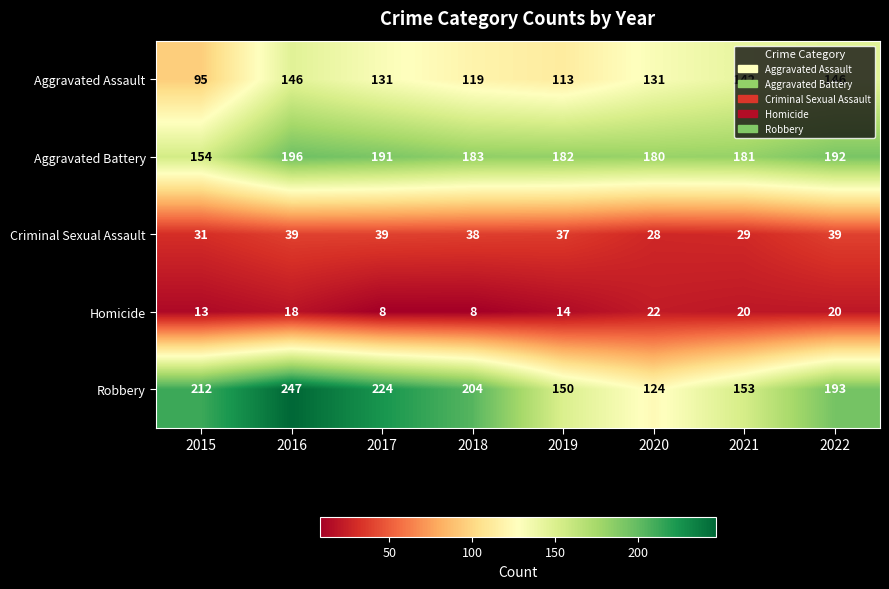

What is the difference between the highest and lowest values at 2016?

229